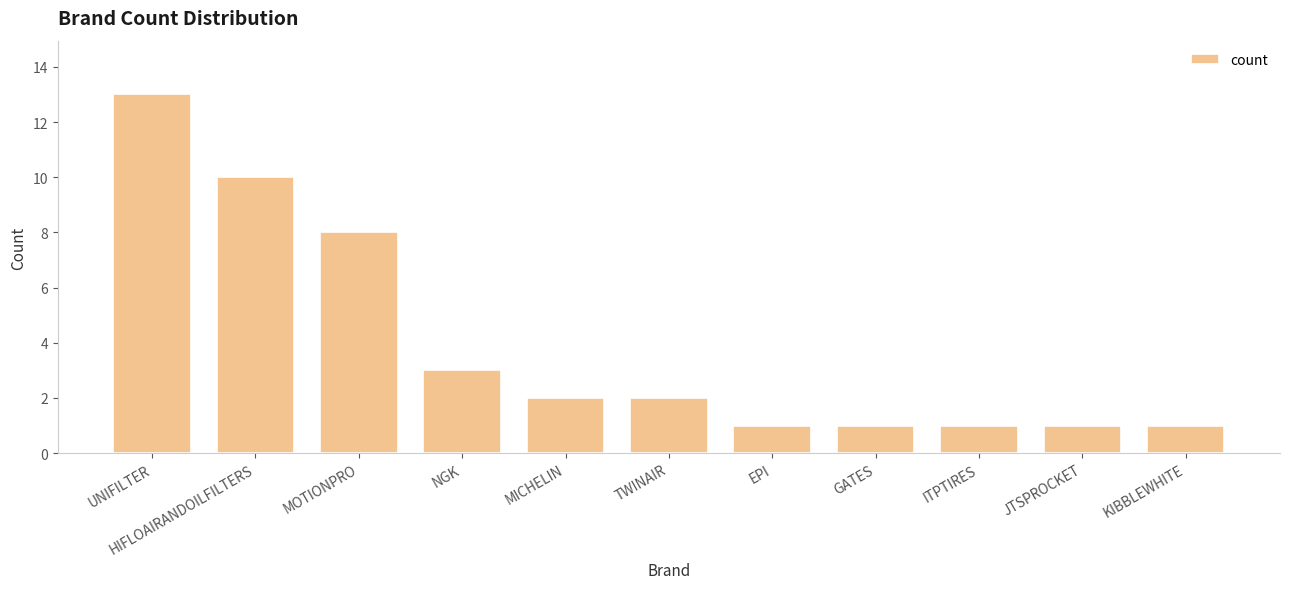

What is the value of the 4th bar from the left?

3